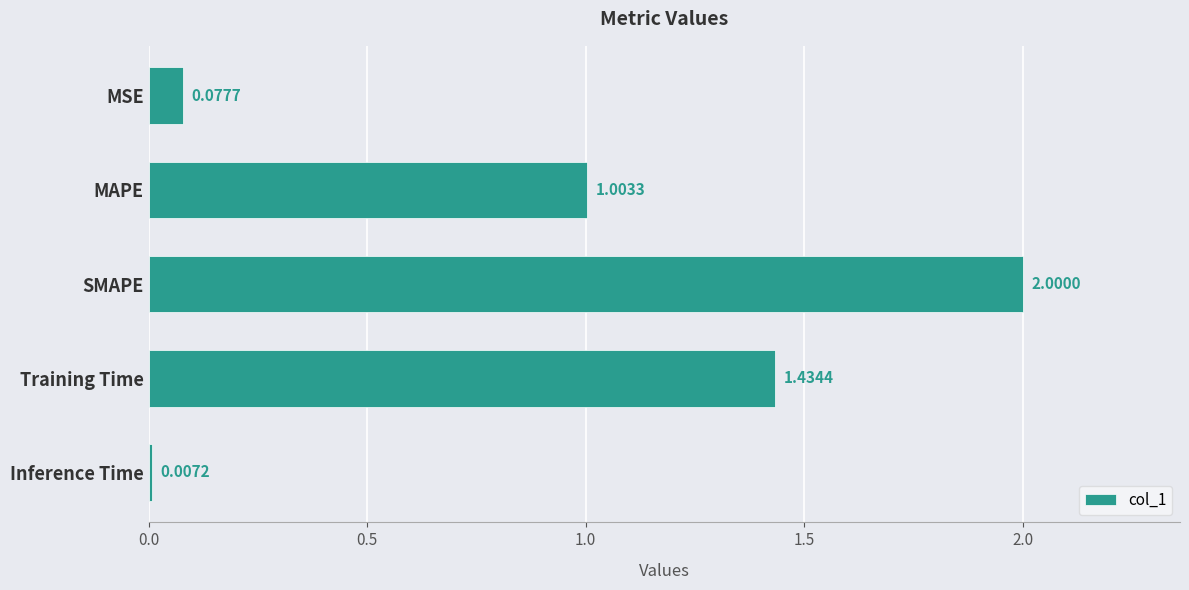

Are the bars grouped side by side (vs. stacked)?

No